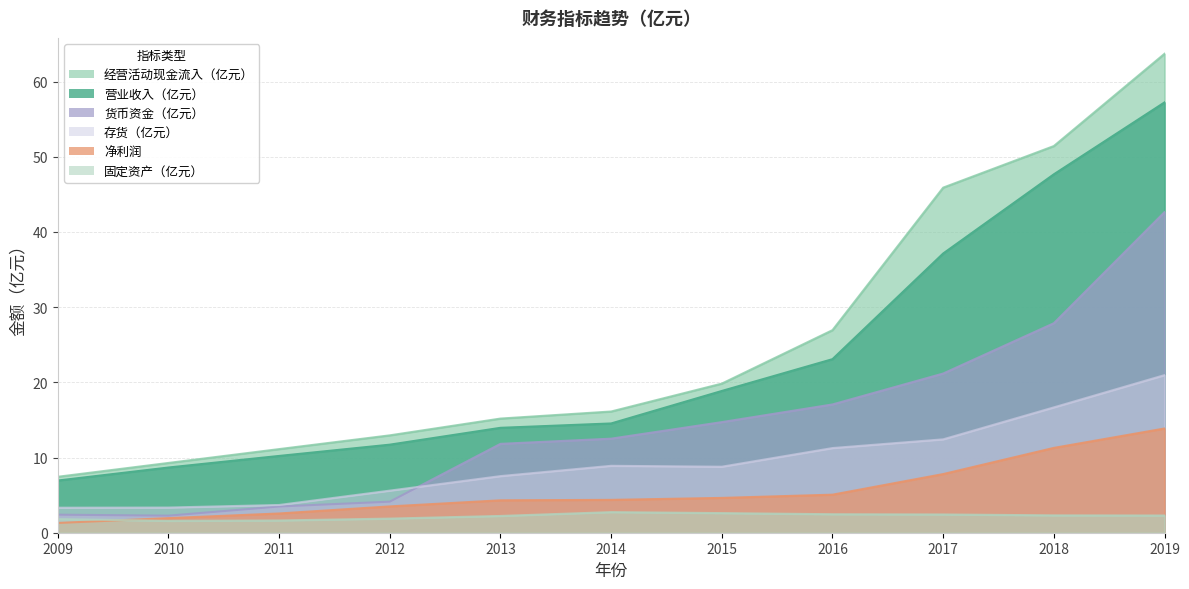

Between 2010 and 2013, which series saw the biggest shift?

货币资金（亿元）